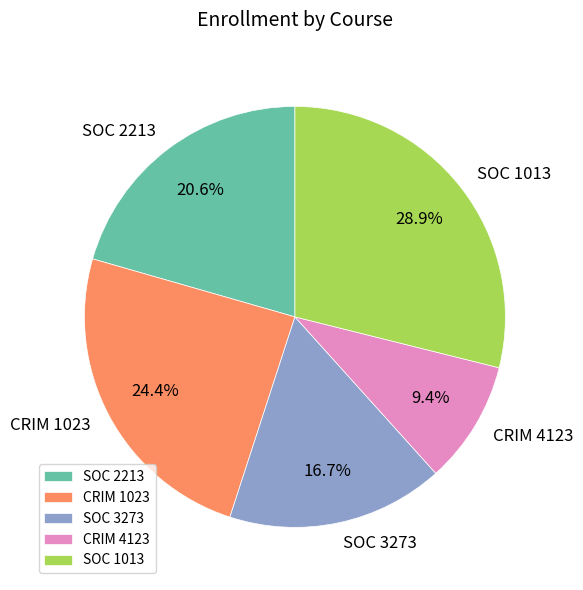

What portion of the pie excludes CRIM 4123?

90.6%